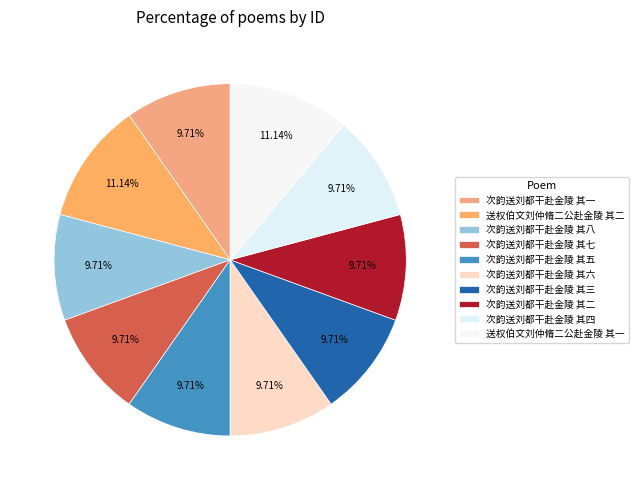

Does any single category account for the majority?

No